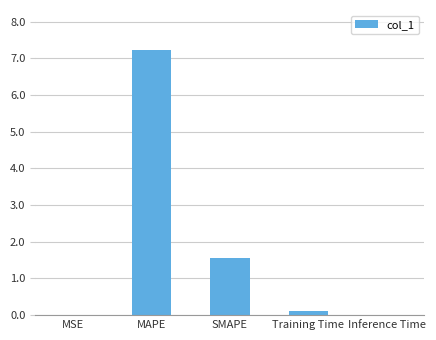

What is the sum of all values?

8.9